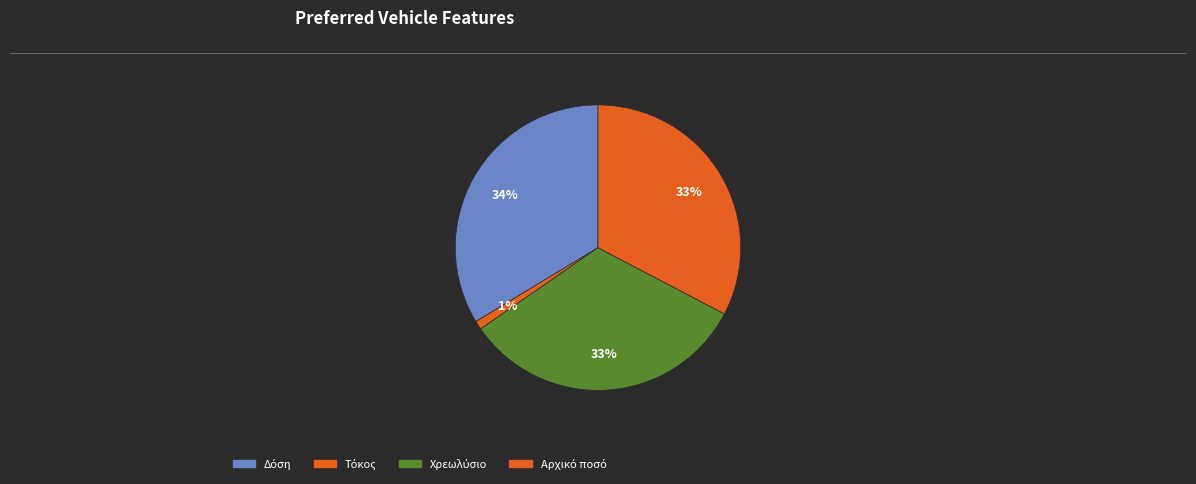

Does any single category account for the majority?

No